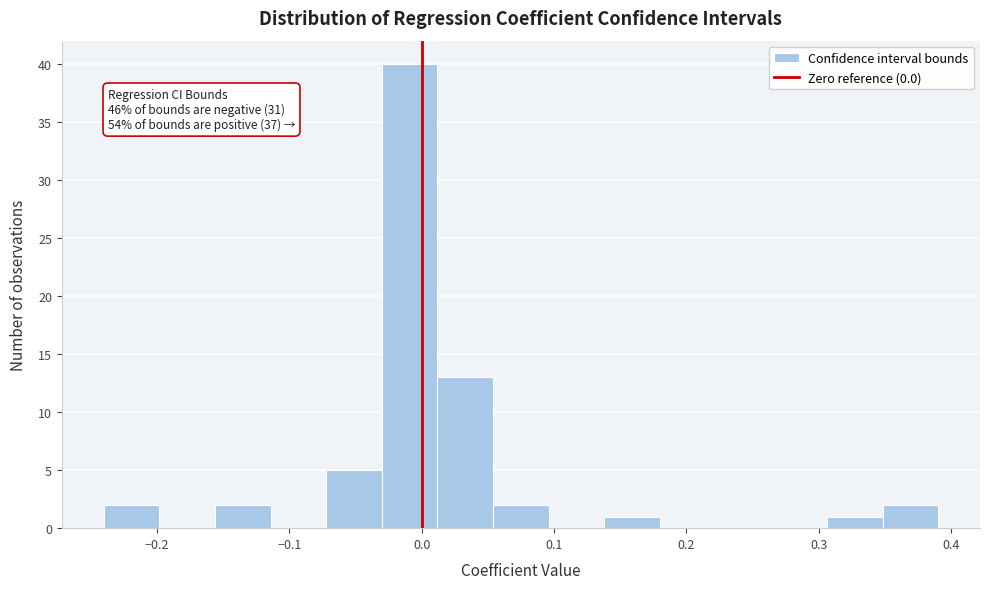

Which range on the x-axis has the tallest bar?

-0.03 to 0.01